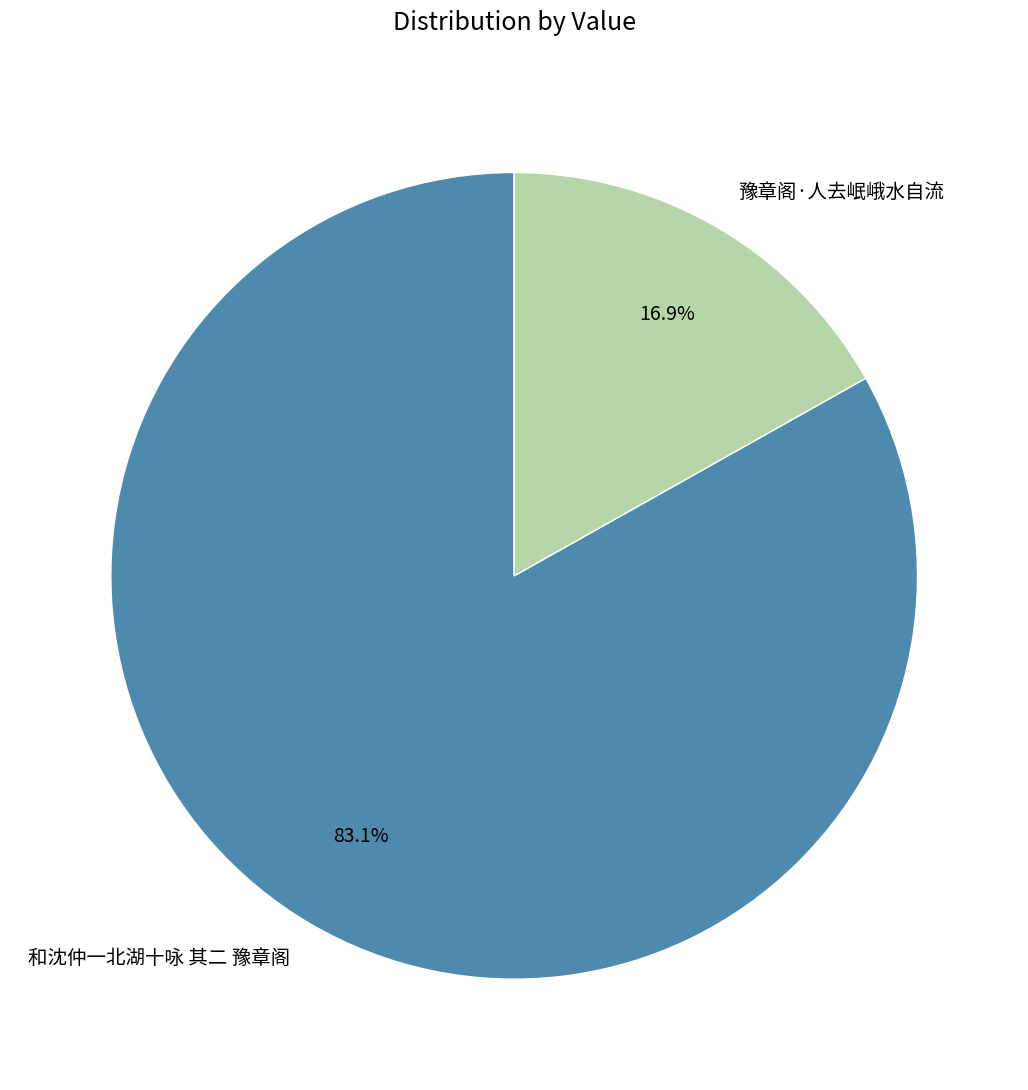

To the nearest percent, what percentage of the pie is 和沈仲一北湖十咏 其二 豫章阁?

83%